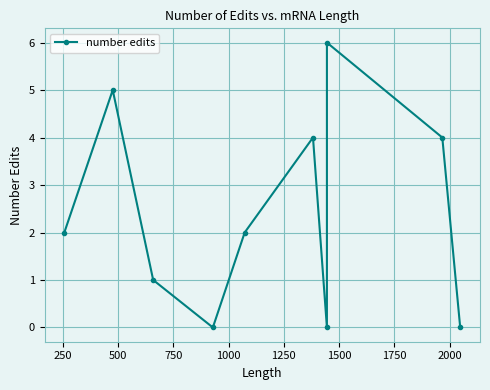

What is the maximum value shown in the chart?

6